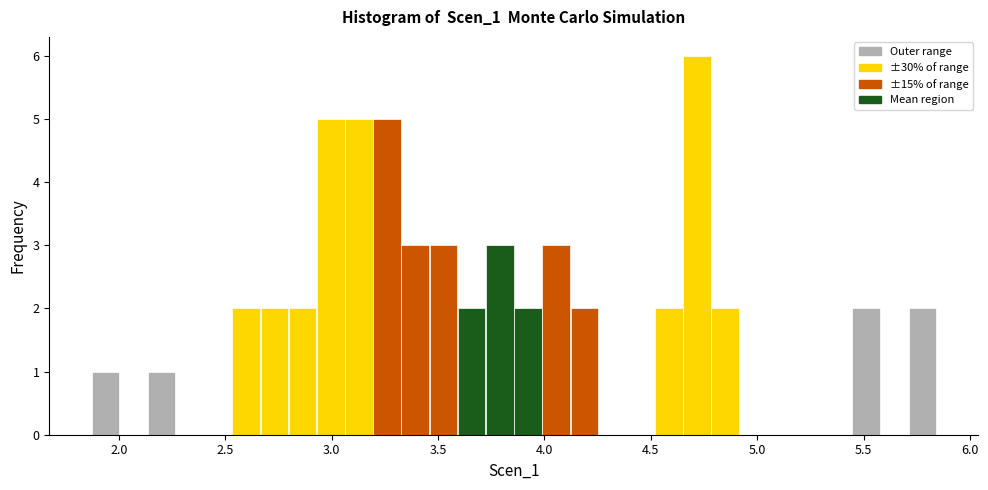

Read against the x-axis, roughly where is the centre of the tallest bar?

4.70